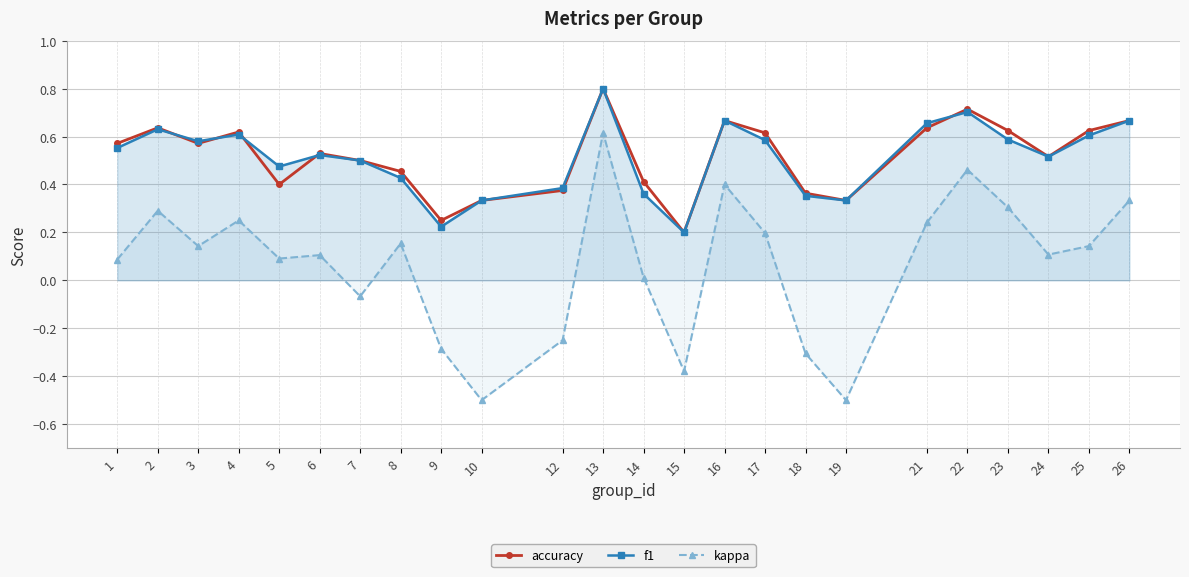

True or false: f1 and kappa intersect in this chart.

False